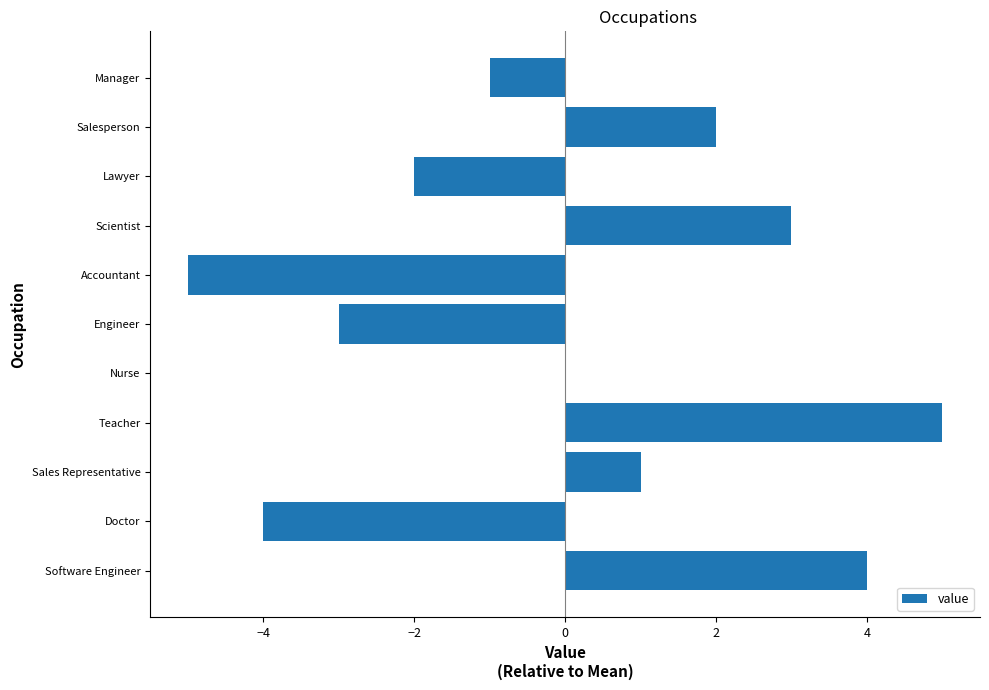

Count the values in the range -3 to 3.

7